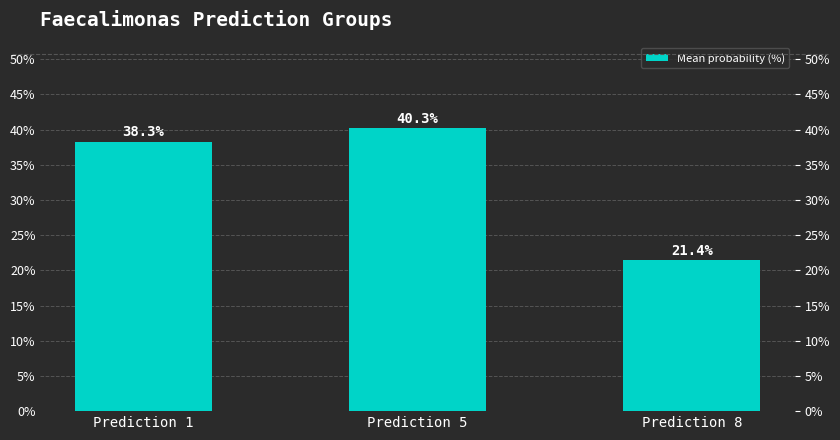

List the labels in order of value, smallest first.

Prediction 8, Prediction 1, Prediction 5